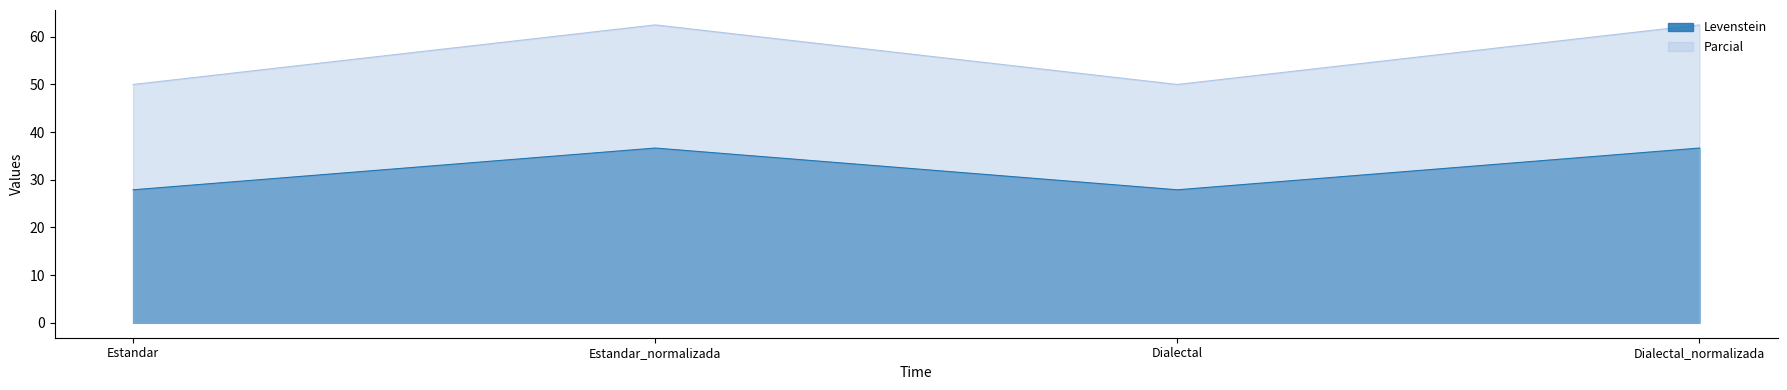

What is the average value of the Parcial series?

56.2